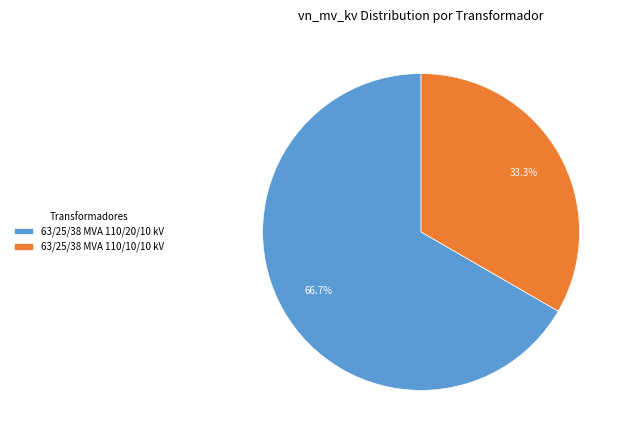

Is it true that 63/25/38 MVA 110/20/10 kV is 53% of the pie?

False